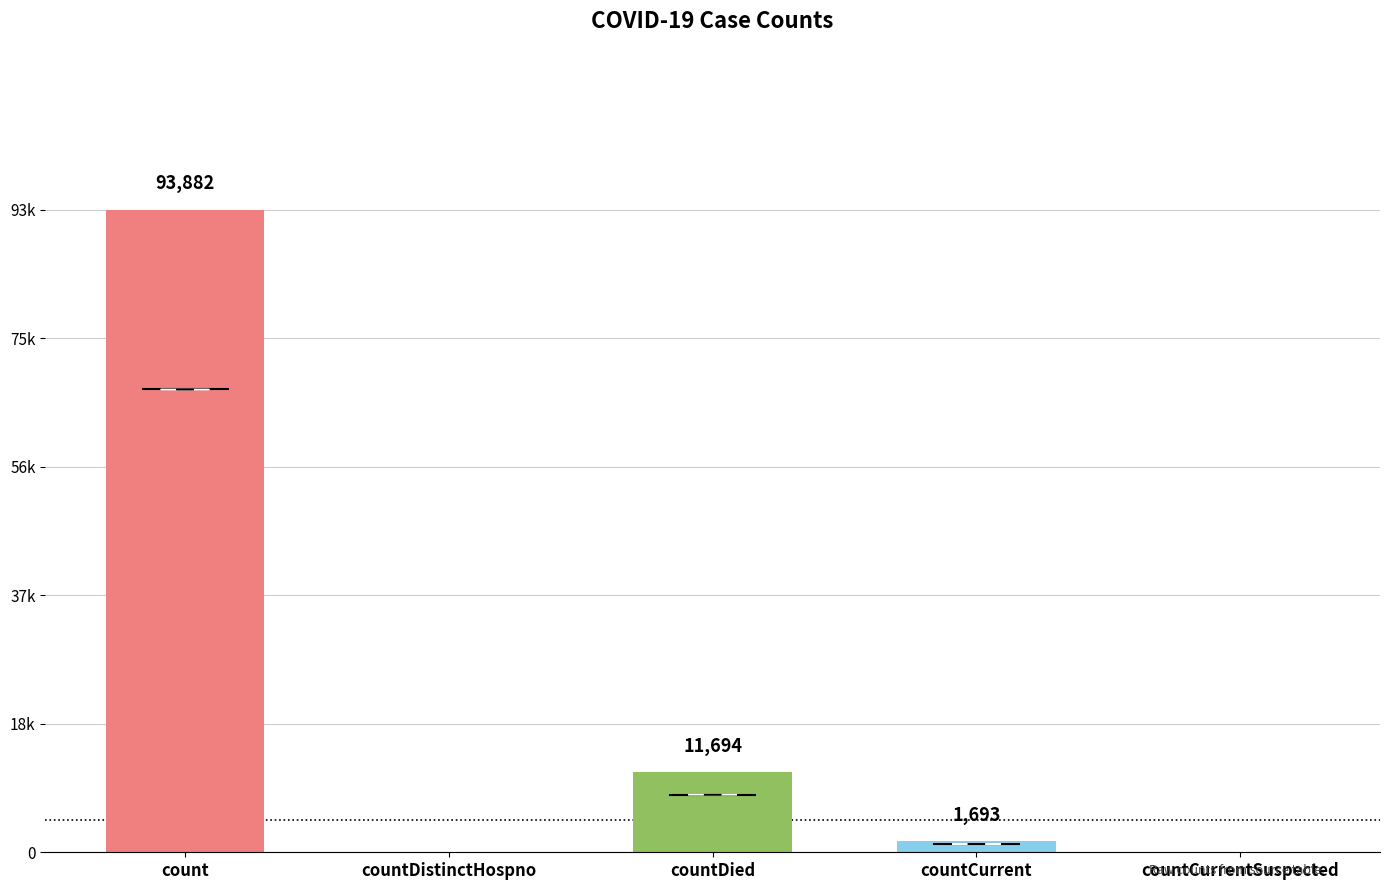

What is the label of the 1st bar from the left?

count